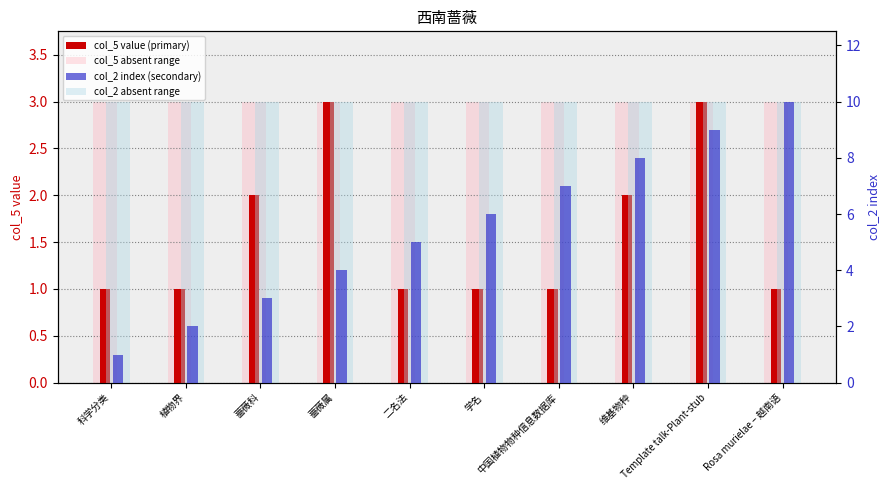

What is the value of the col_5 absent range bar at the 1st from the left?

3